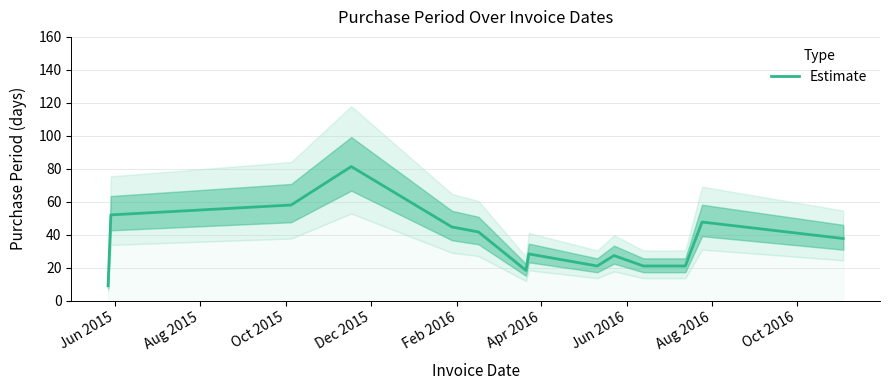

How many distinct data groups are displayed?

1